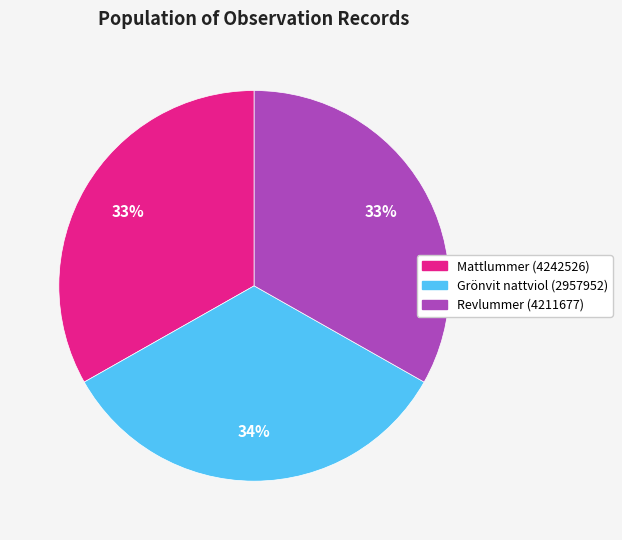

How many segments does this pie chart have?

3